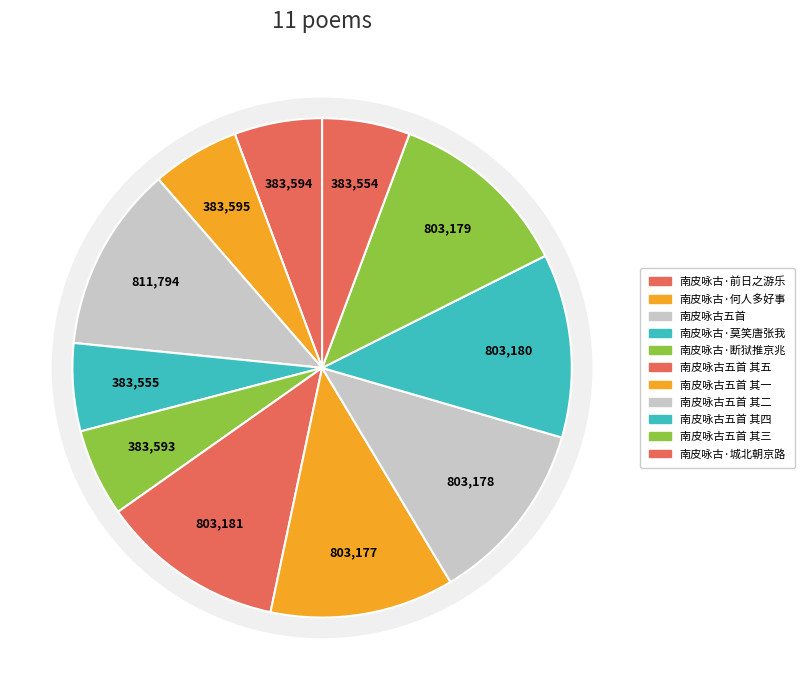

What is the change in value from 南皮咏古五首 其一 to 南皮咏古·城北朝京路?

-419623